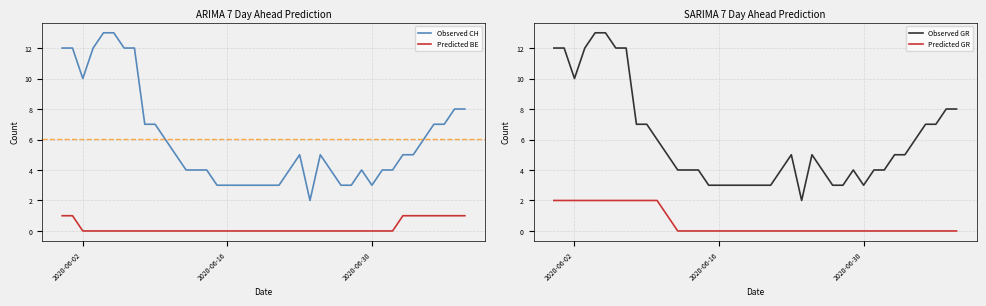

What is the maximum value for Observed CH?

13